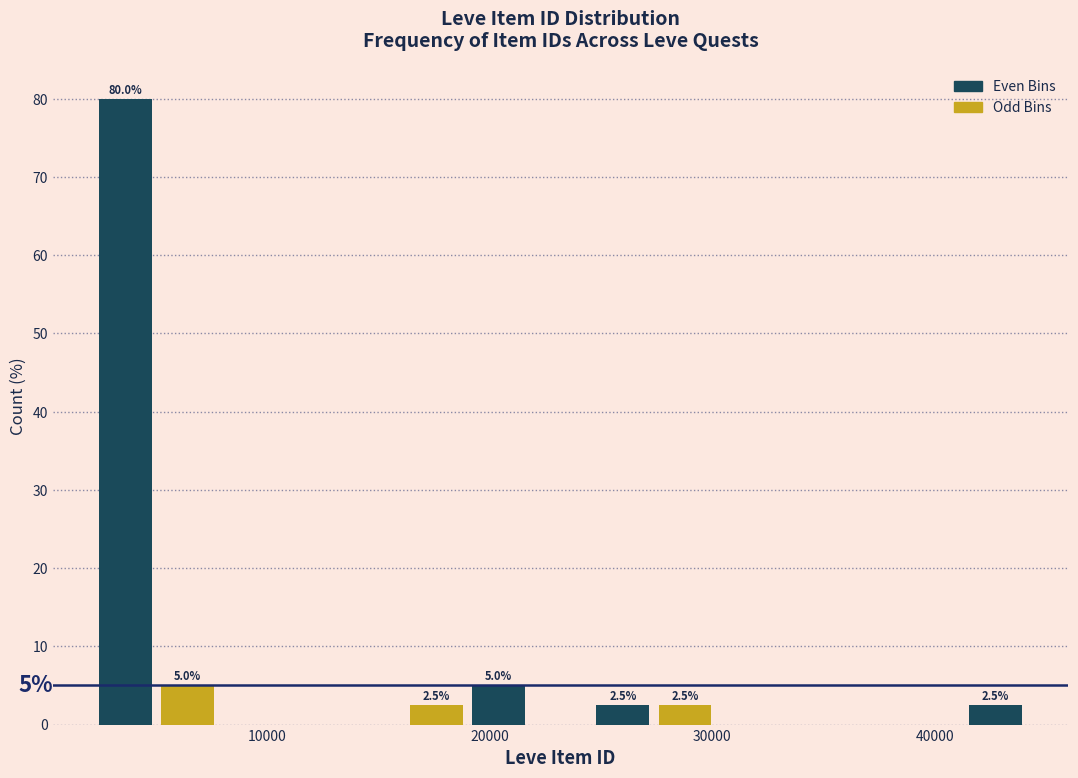

Around what value on the x-axis is the tallest bar? Give the approximate position of its centre, as read against the axis.

4000